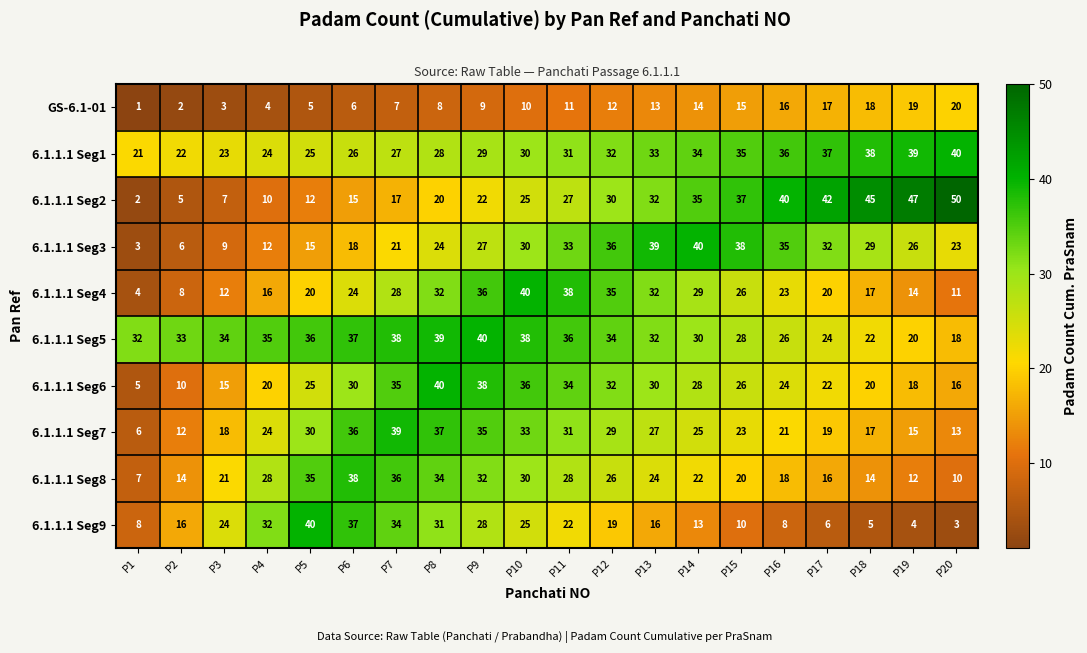

How many distinct data groups are displayed?

10